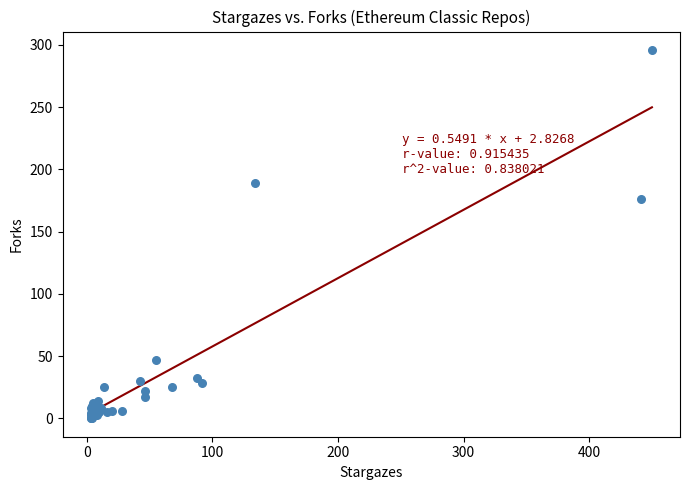

What Y value in the scatter plot is closest to 148?

176